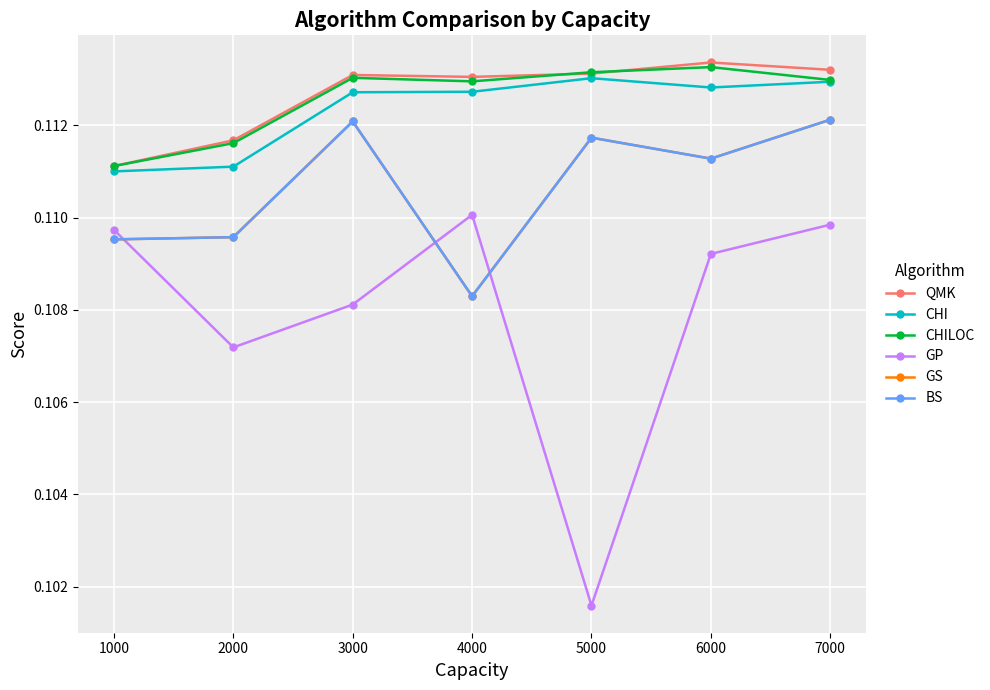

Between 1000 and 6000, which is larger?

6000